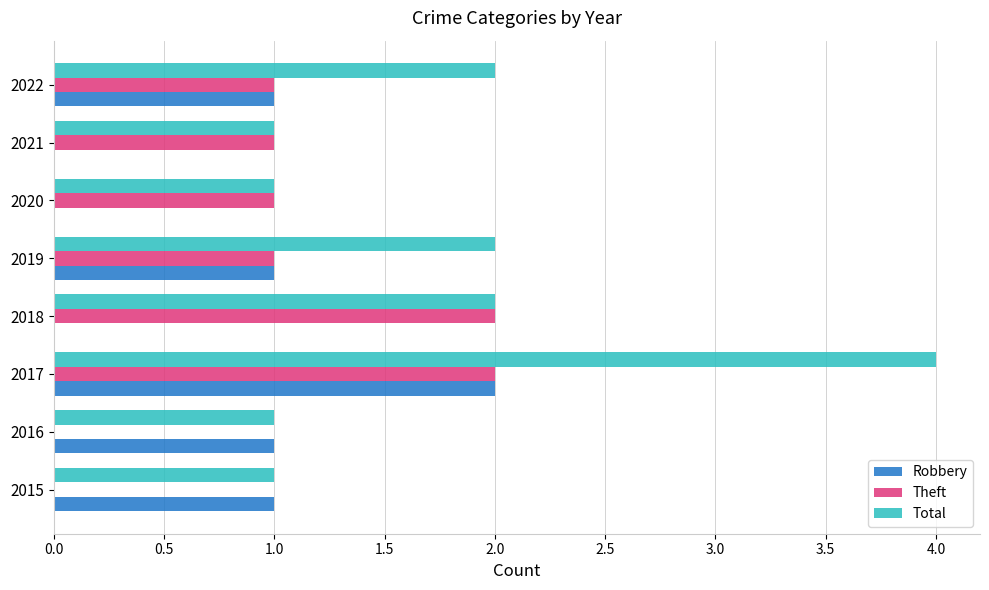

Which category has the highest value across all series?

2017